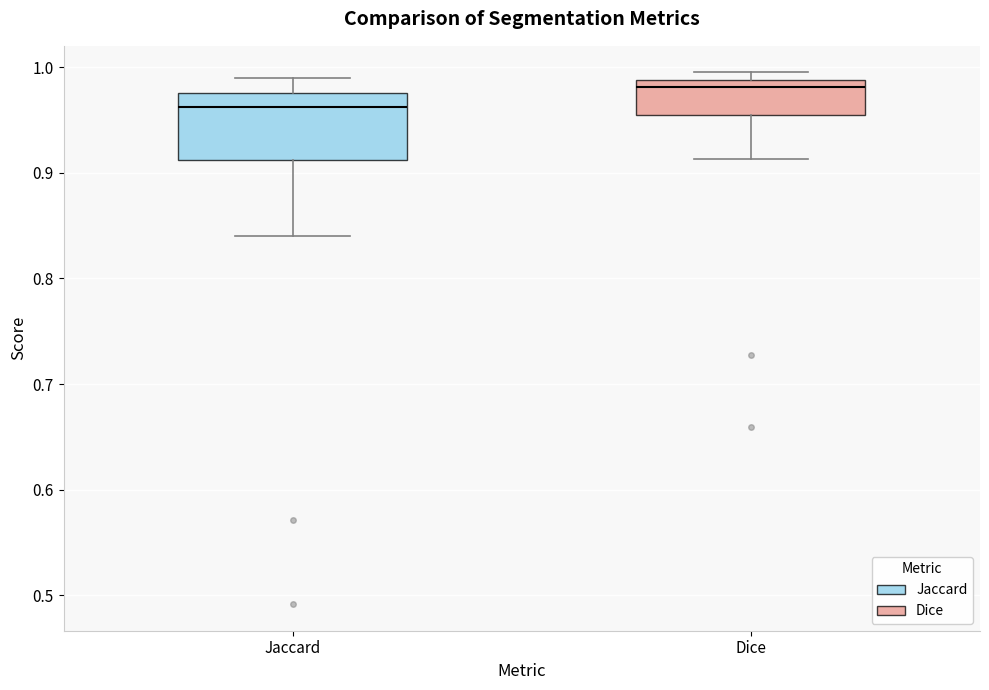

Where does the lower whisker of the box for Jaccard end on the y-axis? The values are not printed on the chart, so give them approximately, as read against the axis.

0.84